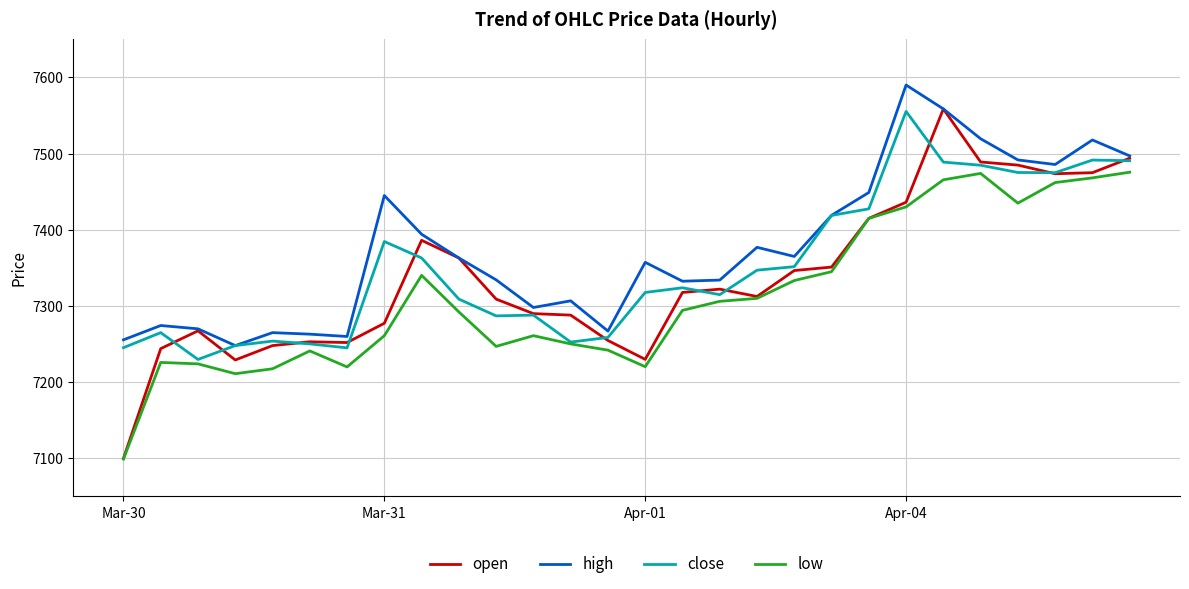

What is the minimum value for open?

7100.0